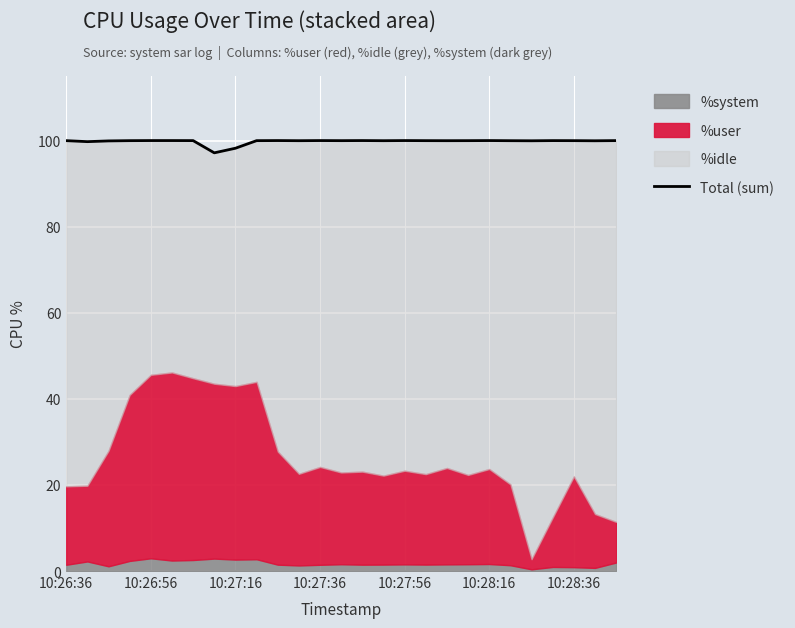

At which category does the chart reach its peak across all series?

10:26:56